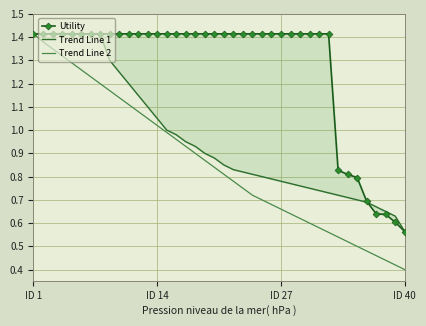

Count the number of categories in the chart.

40